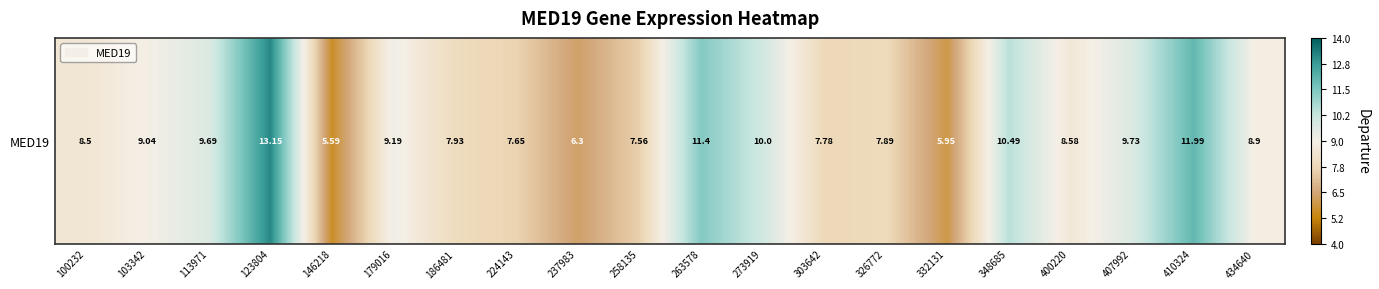

What is the minimum value shown in the chart?

5.6